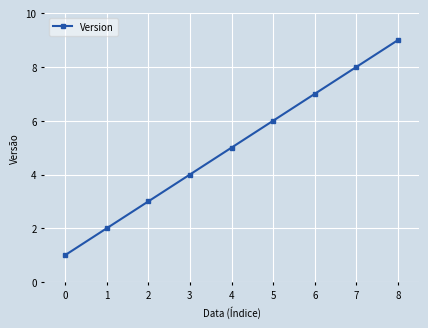

The chart shows a value of 2 at 1. True or false?

True